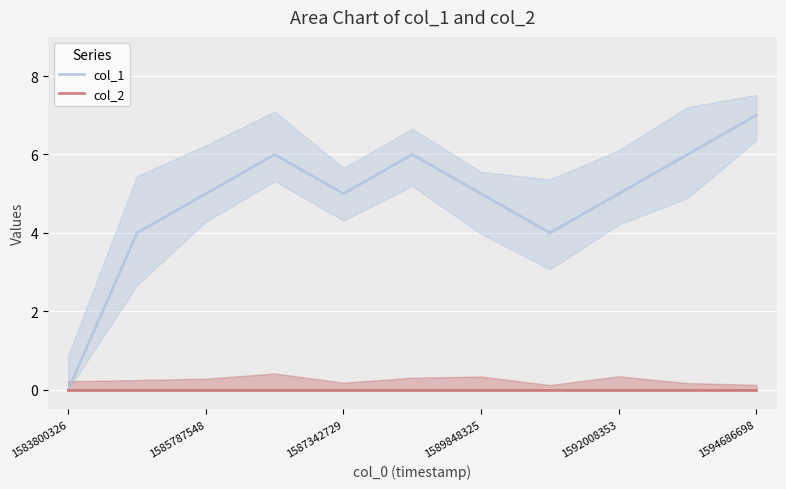

True or false: col_1 and col_2 cross at least once.

False